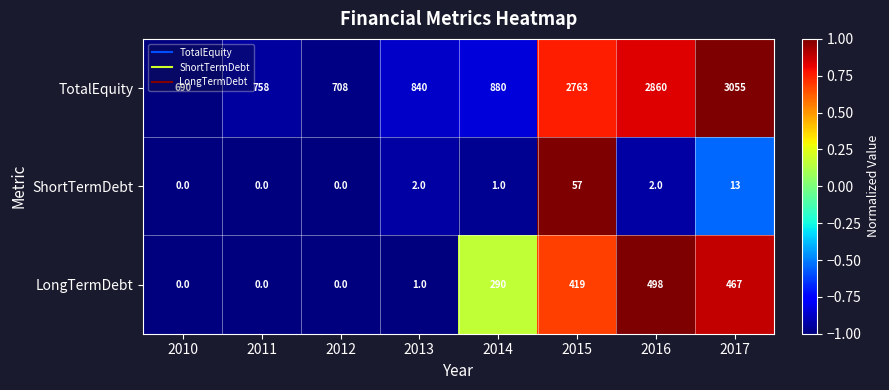

How many positive values does the ShortTermDebt series have?

5